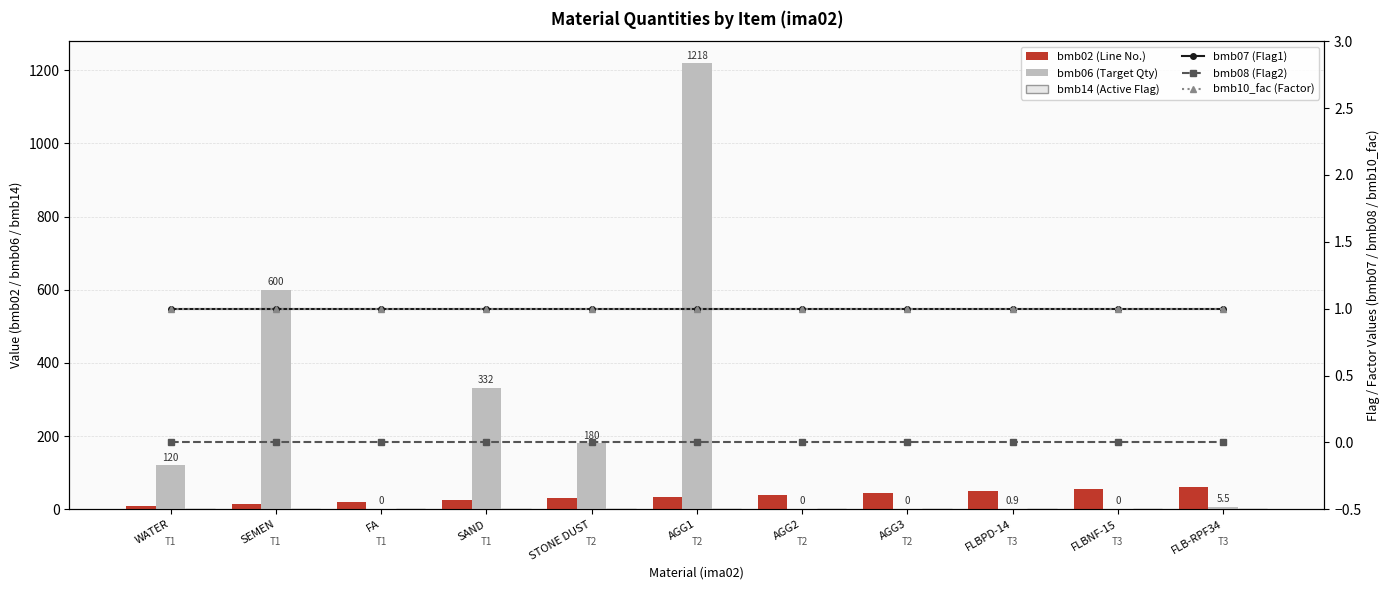

Is it true that bmb06 (Target Qty) equals 0.0 at FLBNF-15?

True